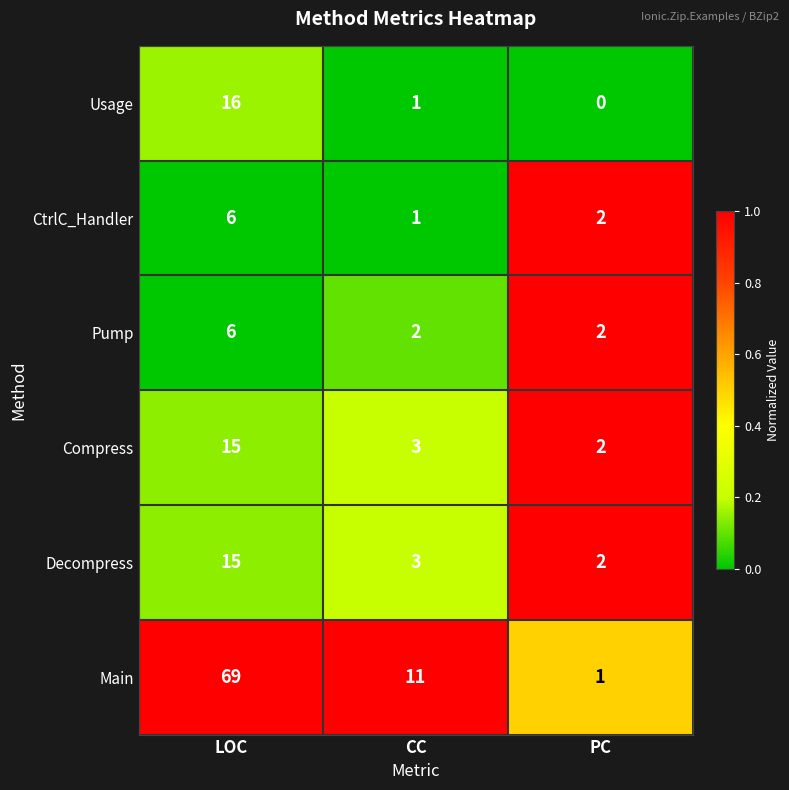

Between CC and PC, which series saw the biggest shift?

Main